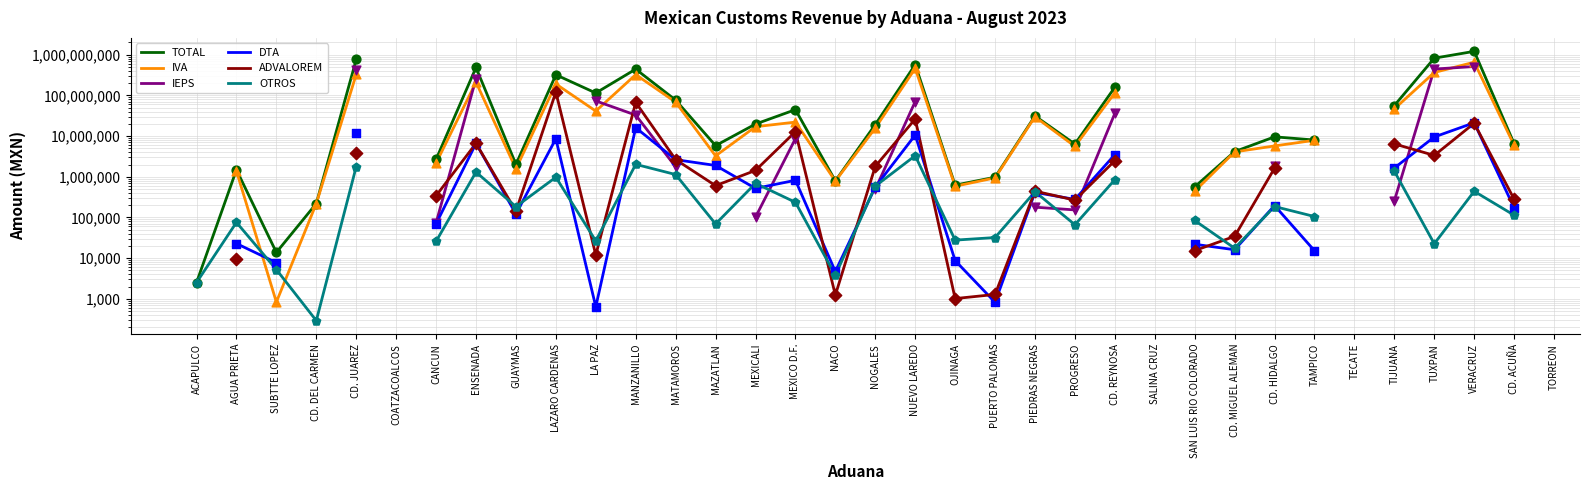

Which series has the widest spread of Y values?

TOTAL